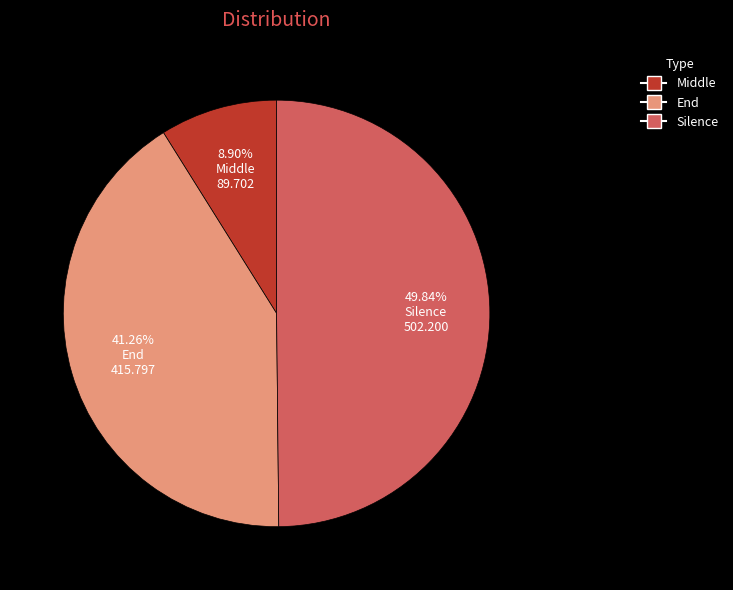

Rank the categories by value from highest to lowest.

Silence, End, Middle